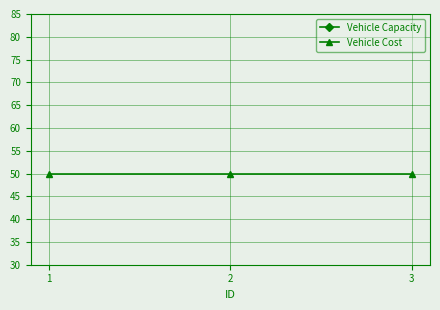

At 1, list the series in order from largest to smallest.

Vehicle Capacity, Vehicle Cost